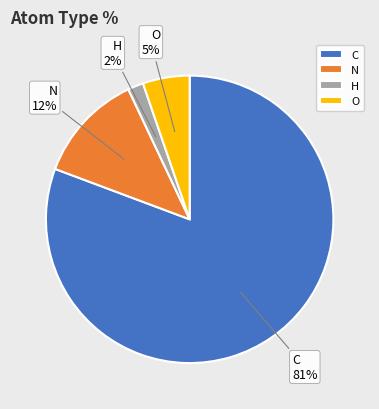

Between C and H, which is larger?

C